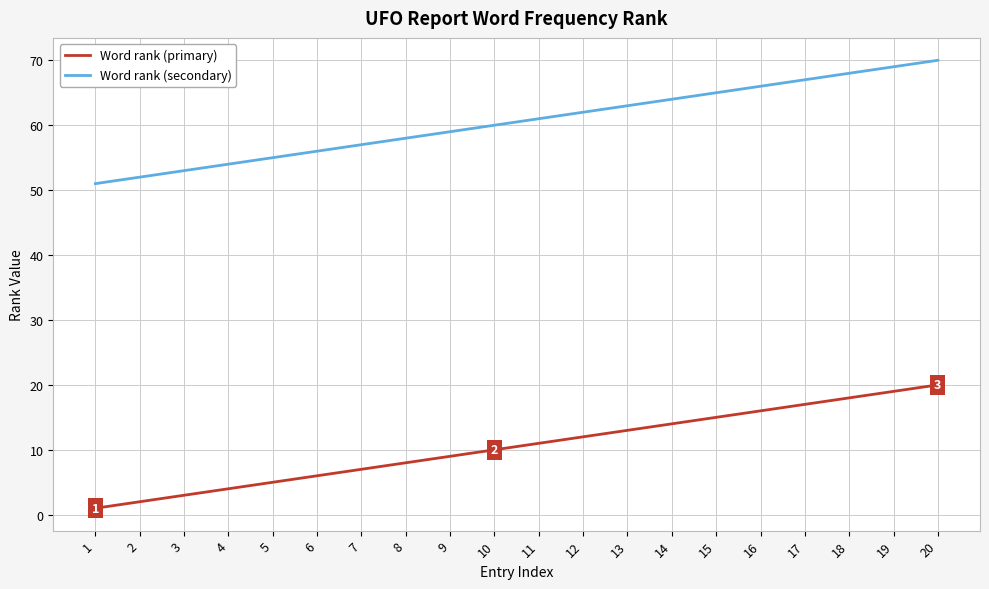

At which label is Word rank (secondary) closest to 60?

10